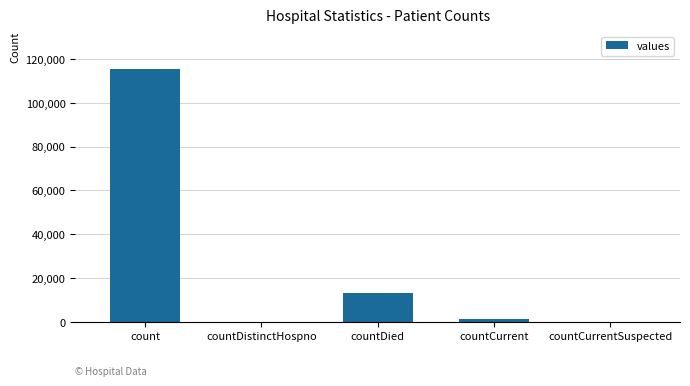

What is the sum of all values?

130105